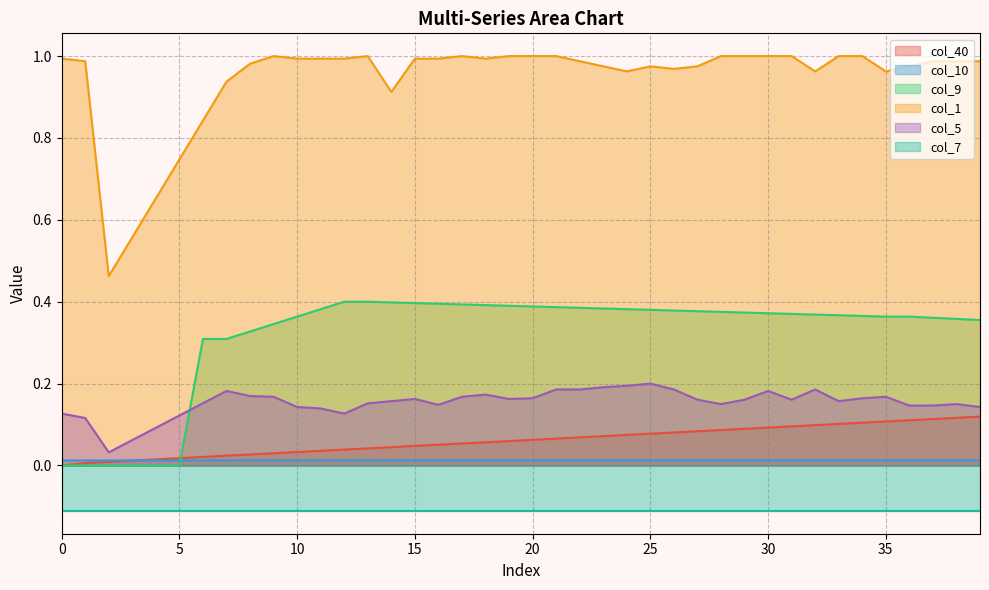

What is the value of the col_1 point at the 12th from the left?

1.0